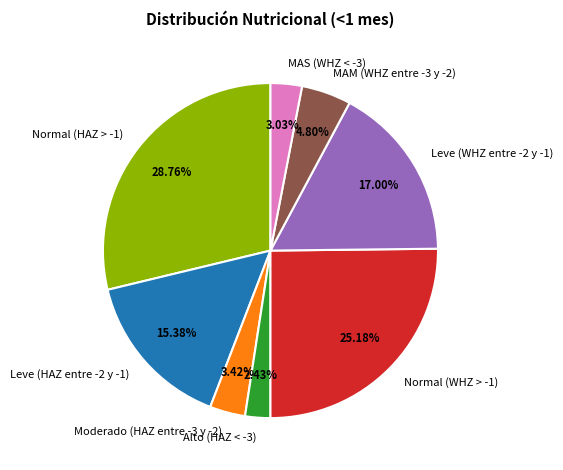

Which has a higher value, Moderado (HAZ entre -3 y -2) or Leve (HAZ entre -2 y -1)?

Leve (HAZ entre -2 y -1)